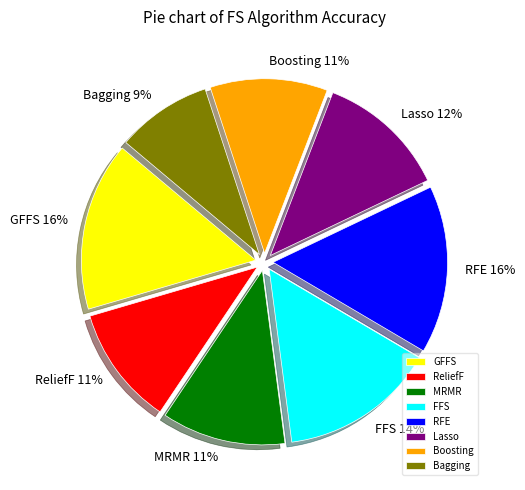

Count the number of slices in the pie.

8